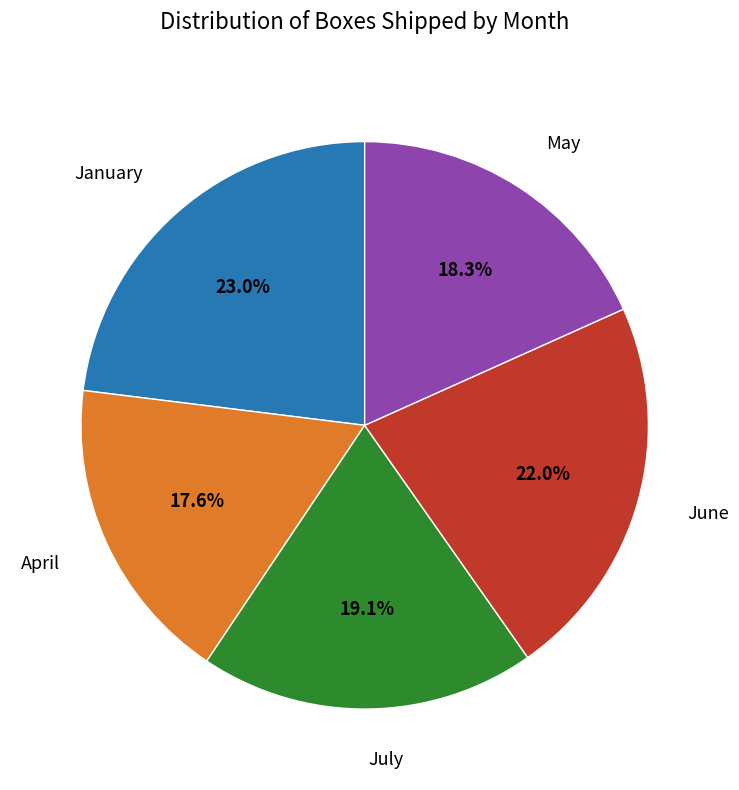

Is there any slice that represents more than half of the pie?

No